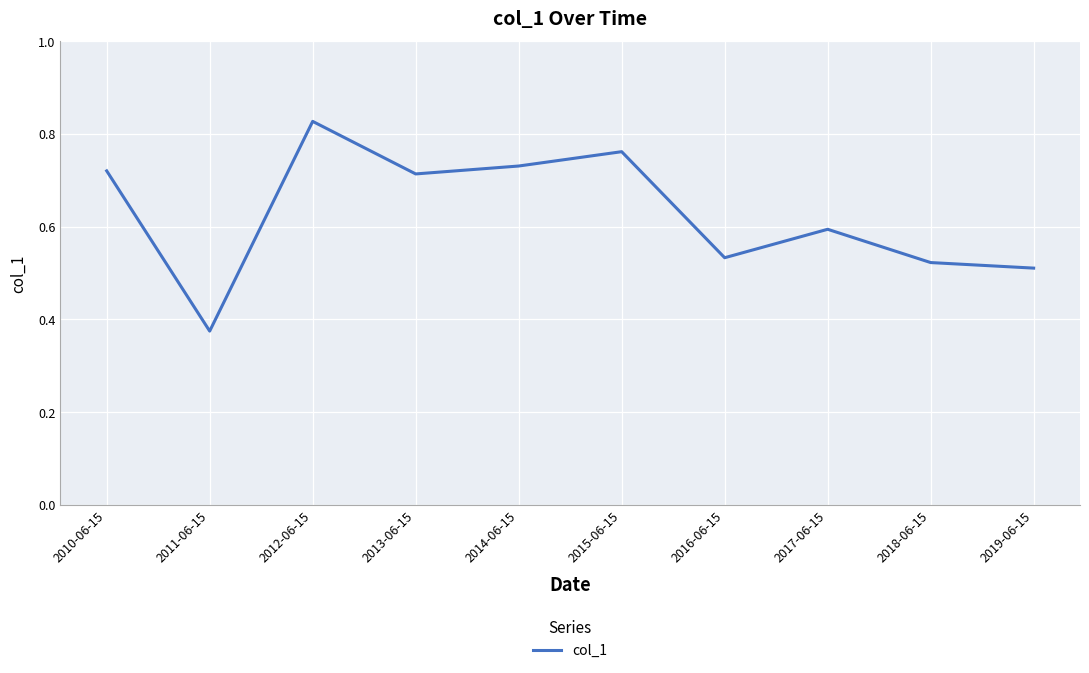

Which has a higher value, 2011-06-15 or 2016-06-15?

2016-06-15